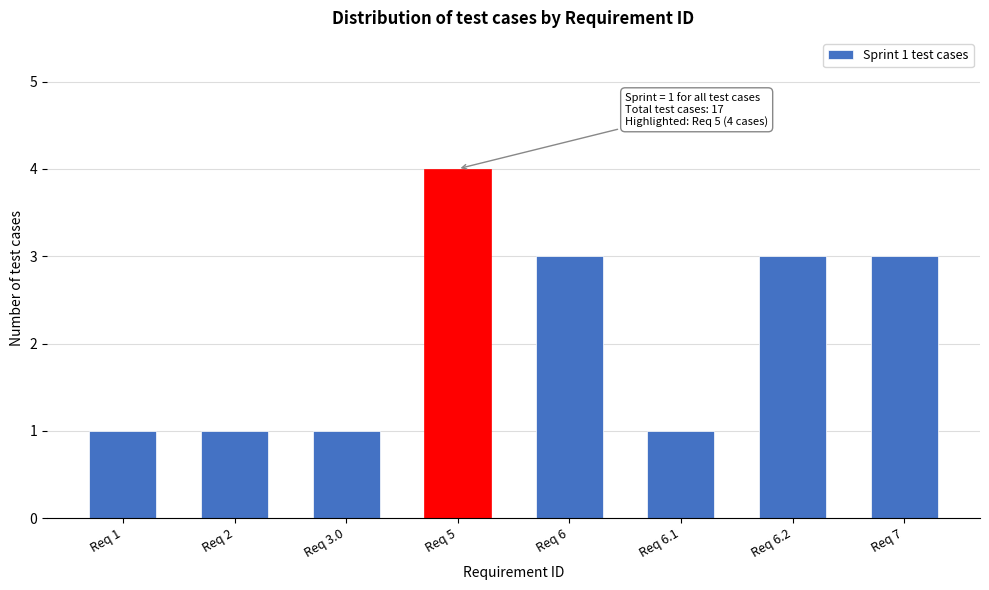

Reading right to left, transcribe all the data shown in this chart.

Req 7=3	Req 6.2=3	Req 6.1=1	Req 6=3	Req 5=4	Req 3.0=1	Req 2=1	Req 1=1